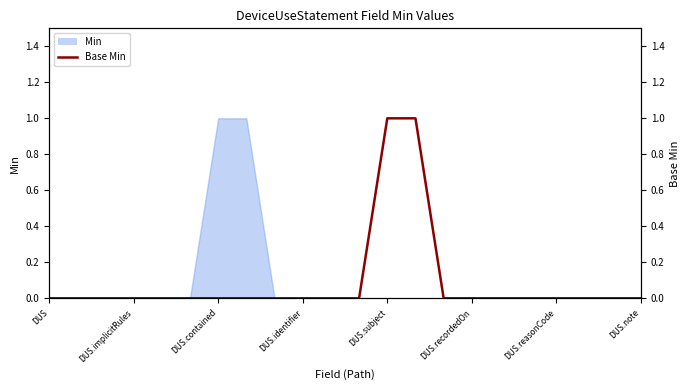

What is the value of the 14th point from the left?

1